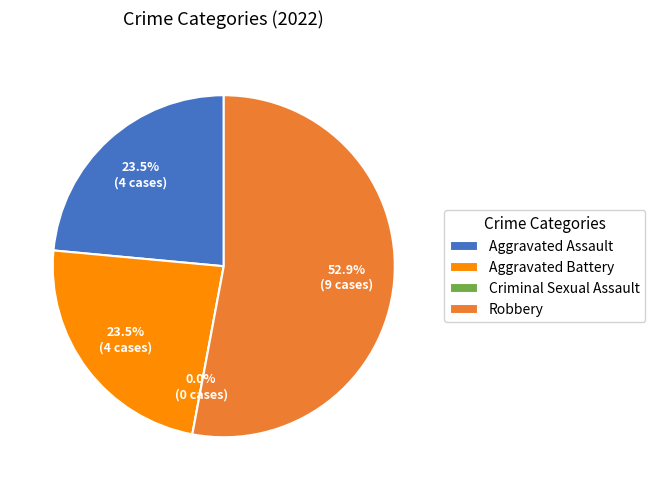

How much of the chart is everything except Aggravated Assault?

76.5%